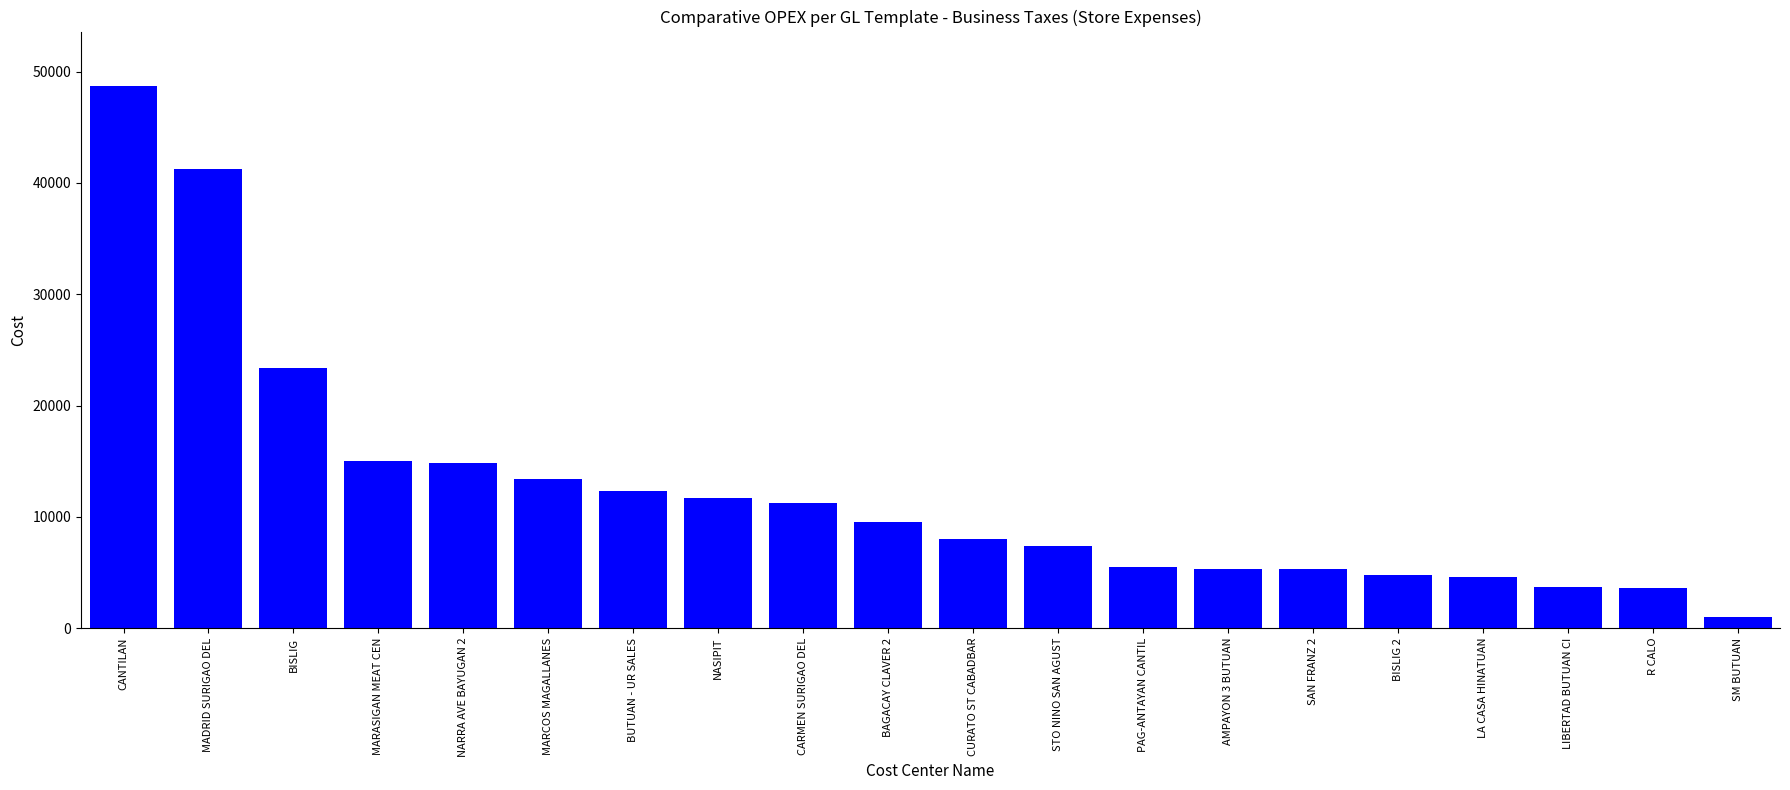

How many data points are above 9578?

10